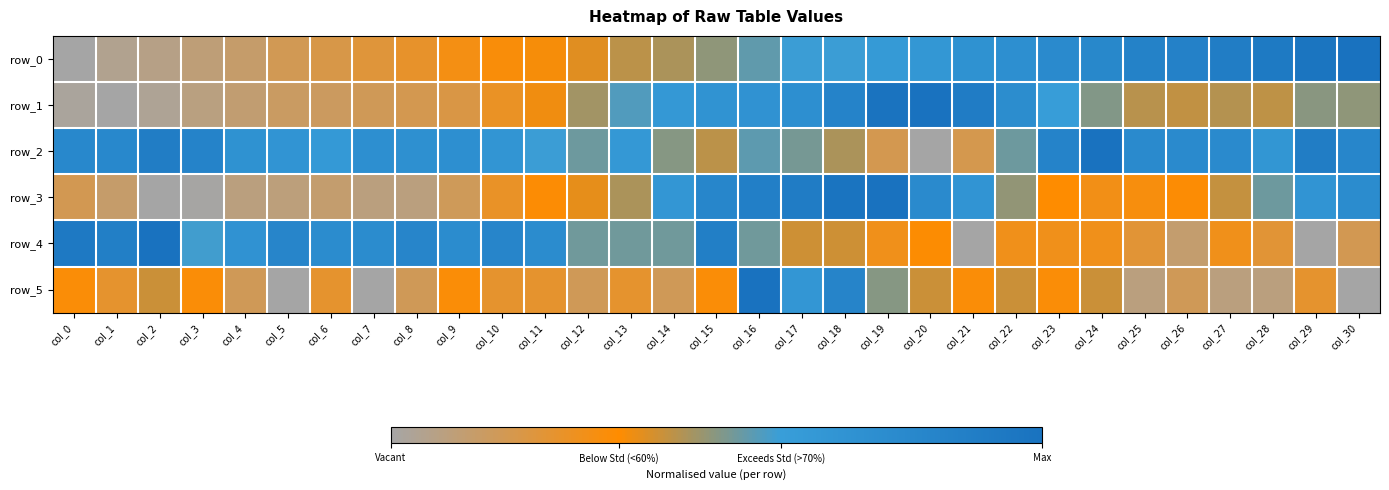

Reading left to right, extract all data points from this chart.

row_0: 0.0	0.0	0.1	0.1	0.1	0.2	0.2	0.2	0.3	0.3	0.3	0.4	0.4	0.4	0.5	0.5	0.5	0.6	0.6	0.6	0.7	0.7	0.7	0.8	0.8	0.9	0.9	0.9	0.9	1.0	1.0
row_1: 0.0	0.0	0.0	0.1	0.1	0.1	0.2	0.2	0.2	0.2	0.3	0.4	0.5	0.6	0.7	0.7	0.7	0.7	0.8	1.0	1.0	0.9	0.8	0.6	0.5	0.4	0.4	0.4	0.4	0.5	0.5
row_2: 0.8	0.8	0.9	0.8	0.7	0.7	0.6	0.7	0.7	0.7	0.7	0.6	0.5	0.7	0.5	0.4	0.6	0.5	0.5	0.2	0.0	0.2	0.5	0.8	1.0	0.8	0.8	0.8	0.7	0.9	0.8
row_3: 0.2	0.1	0.0	0.0	0.1	0.1	0.1	0.1	0.1	0.2	0.3	0.3	0.4	0.5	0.7	0.8	0.9	0.9	1.0	1.0	0.8	0.7	0.5	0.3	0.3	0.3	0.3	0.4	0.5	0.7	0.8
row_4: 0.9	0.9	1.0	0.6	0.7	0.8	0.8	0.8	0.8	0.8	0.8	0.8	0.5	0.5	0.5	0.9	0.5	0.4	0.4	0.3	0.4	0.0	0.3	0.3	0.3	0.2	0.1	0.3	0.2	0.0	0.2
row_5: 0.3	0.2	0.4	0.3	0.2	0.0	0.2	0.0	0.2	0.3	0.2	0.2	0.2	0.2	0.2	0.3	1.0	0.7	0.8	0.5	0.4	0.3	0.4	0.3	0.4	0.1	0.2	0.1	0.1	0.2	0.0